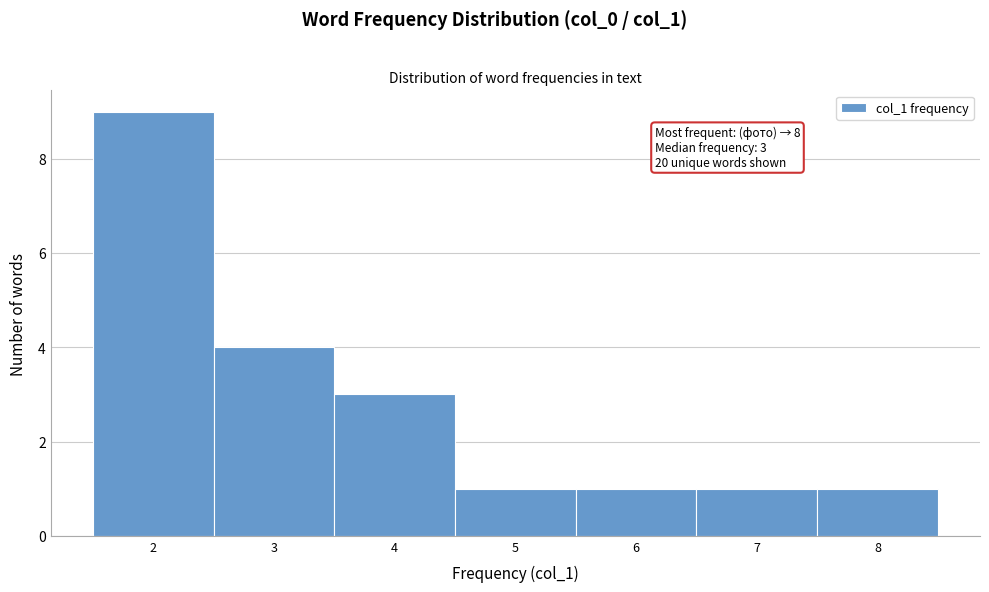

Over which range of the x-axis is the bar tallest?

1.5 to 2.5